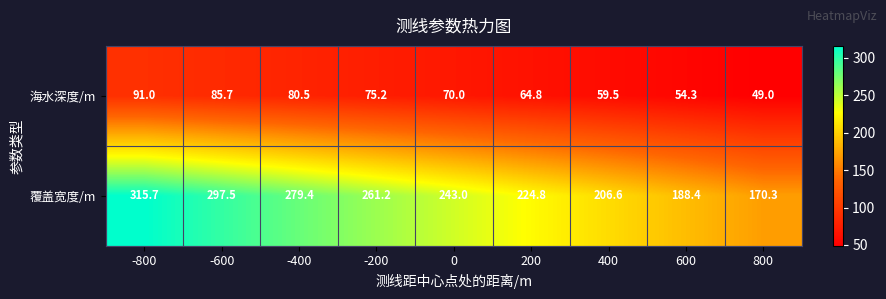

What is the sum of the 覆盖宽度/m values at 0 and 600?

431.4